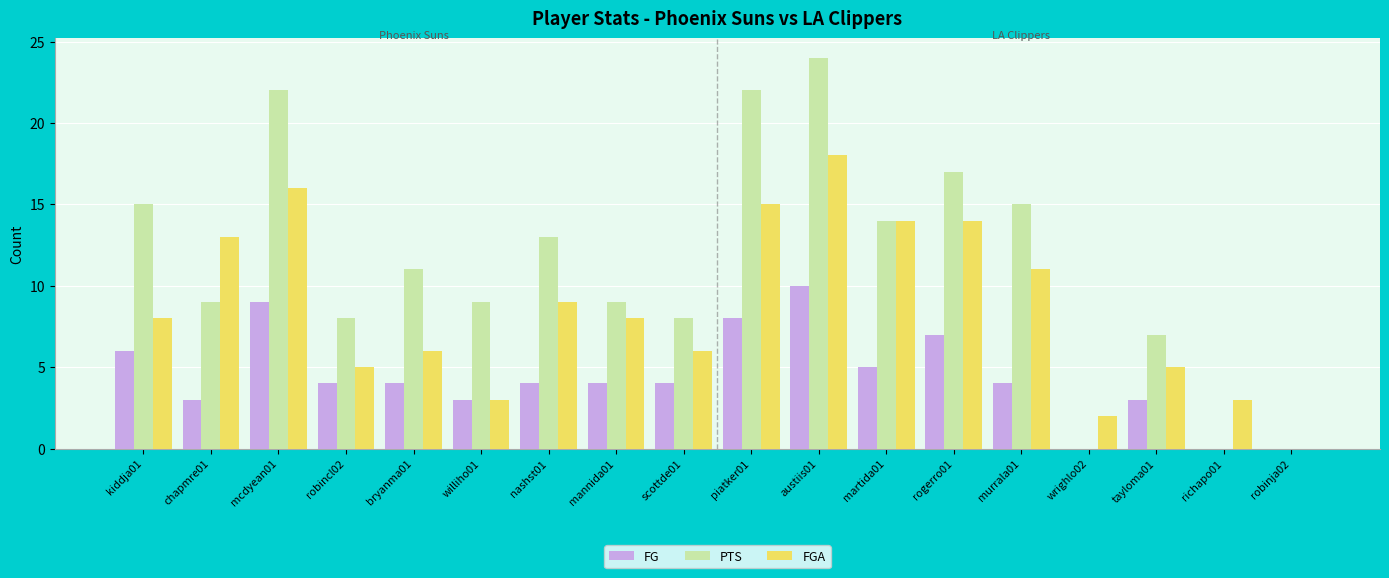

How many groups of bars are there?

18